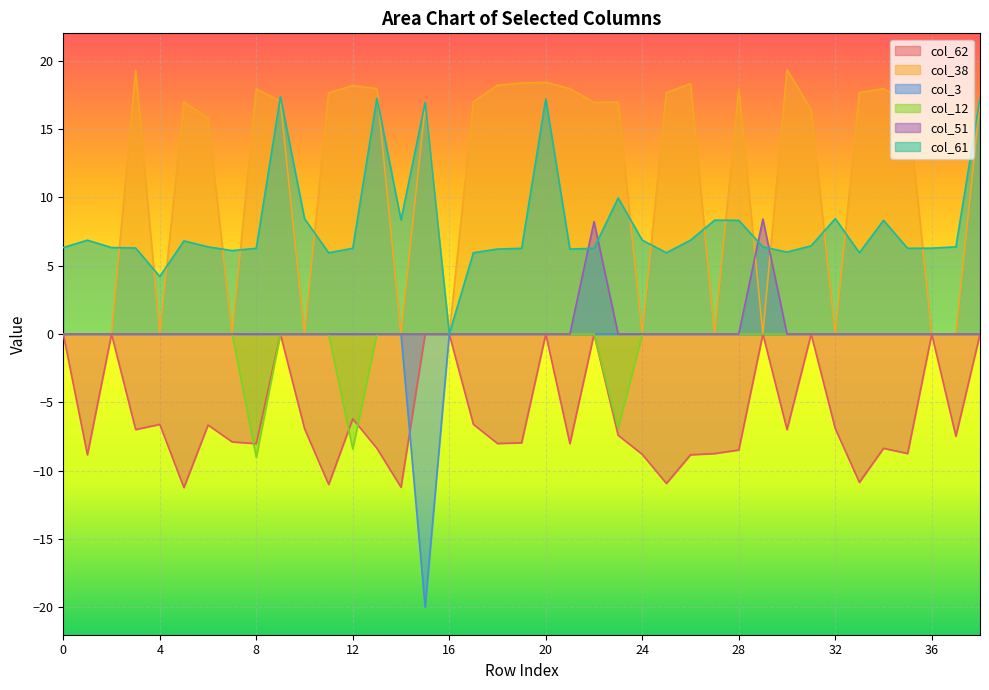

Reading right to left, extract all data points from this chart.

col_62: 0.0	-7.5	0.0	-8.7	-8.4	-10.8	-6.9	0.0	-7.0	0.0	-8.5	-8.7	-8.8	-10.9	-8.8	-7.4	0.0	-8.0	0.0	-8.0	-8.0	-6.6	0.0	0.0	-11.2	-8.4	-6.2	-11.0	-6.9	0.0	-8.0	-7.9	-6.7	-11.2	-6.6	-7.0	0.0	-8.8	0.0
col_38: 17.0	0.0	0.0	16.9	18.0	17.7	0.0	16.4	19.3	0.0	18.0	0.0	18.3	17.7	0.0	17.0	16.9	18.0	18.4	18.4	18.2	17.0	0.0	16.7	0.0	18.0	18.2	17.6	0.0	17.0	17.9	0.0	15.8	17.0	0.0	19.3	0.0	0.0	0.0
col_3: 0.0	0.0	0.0	0.0	0.0	0.0	0.0	0.0	0.0	0.0	0.0	0.0	0.0	0.0	0.0	0.0	0.0	0.0	0.0	0.0	0.0	0.0	0.0	-20.0	0.0	0.0	0.0	0.0	0.0	0.0	0.0	0.0	0.0	0.0	0.0	0.0	0.0	0.0	0.0
col_12: 0.0	0.0	0.0	0.0	0.0	0.0	0.0	0.0	0.0	0.0	0.0	0.0	0.0	0.0	0.0	-6.9	0.0	0.0	0.0	0.0	0.0	0.0	0.0	0.0	0.0	0.0	-8.4	0.0	0.0	0.0	-9.0	0.0	0.0	0.0	0.0	0.0	0.0	0.0	0.0
col_51: 0.0	0.0	0.0	0.0	0.0	0.0	0.0	0.0	0.0	8.4	0.0	0.0	0.0	0.0	0.0	0.0	8.2	0.0	0.0	0.0	0.0	0.0	0.0	0.0	0.0	0.0	0.0	0.0	0.0	0.0	0.0	0.0	0.0	0.0	0.0	0.0	0.0	0.0	0.0
col_61: 17.3	6.4	6.3	6.3	8.3	5.9	8.4	6.5	6.0	6.4	8.3	8.3	6.9	5.9	6.9	10.0	6.3	6.2	17.2	6.3	6.2	5.9	0.0	16.9	8.3	17.3	6.3	5.9	8.4	17.4	6.3	6.1	6.4	6.8	4.2	6.3	6.3	6.9	6.3